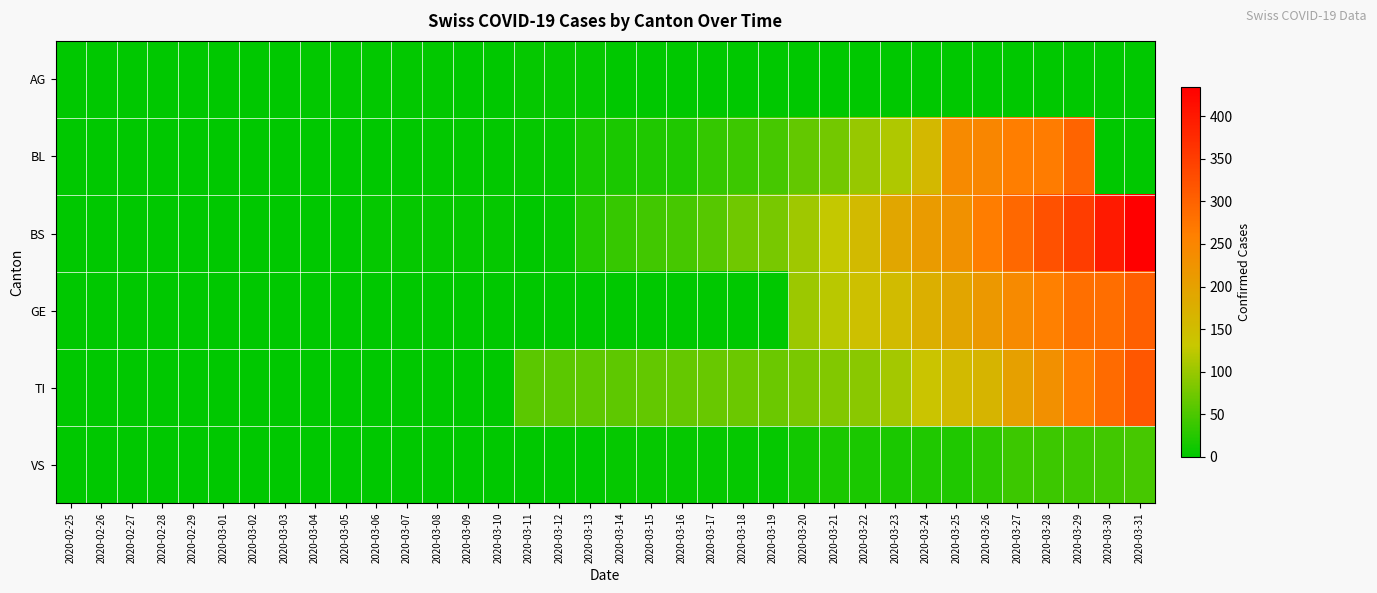

How many data points does each series have?

36